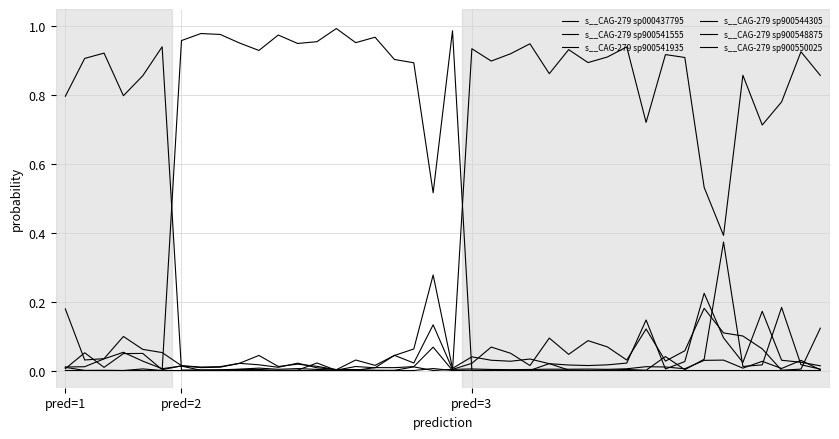

True or false: s__CAG-279 sp900550025 has more than 2 points higher than both neighbors.

True